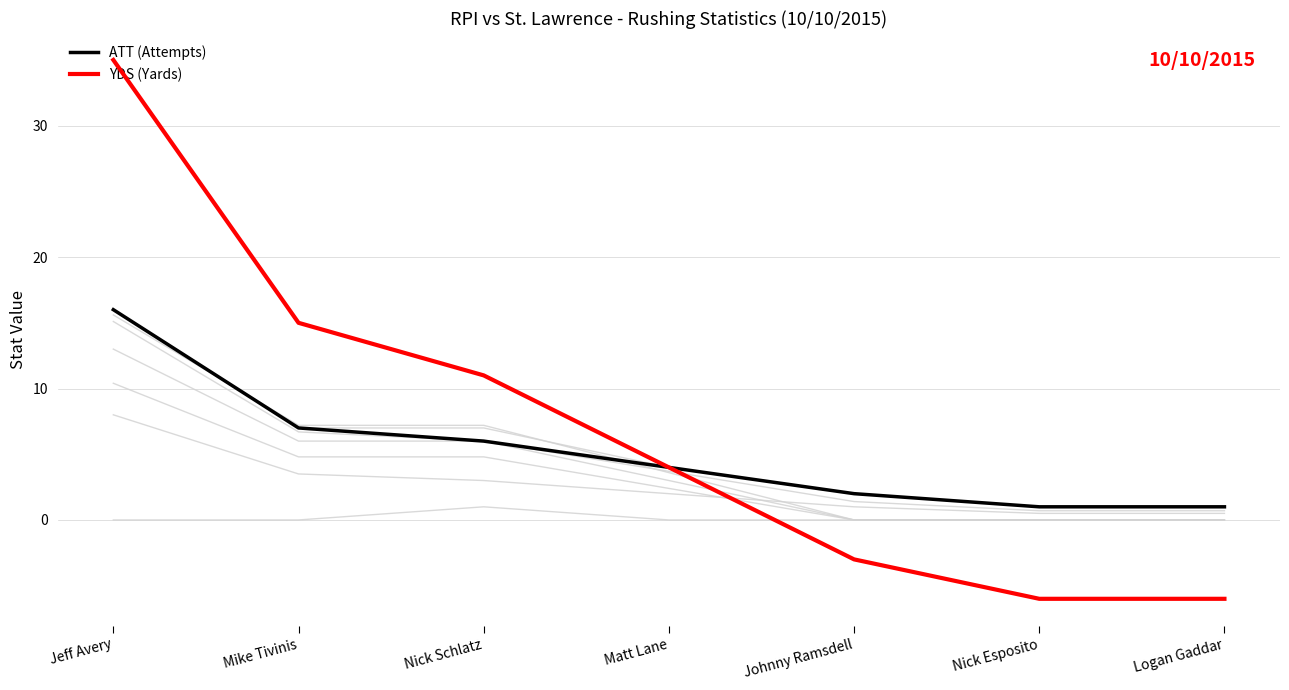

At how many categories does at least one series exceed 2?

4